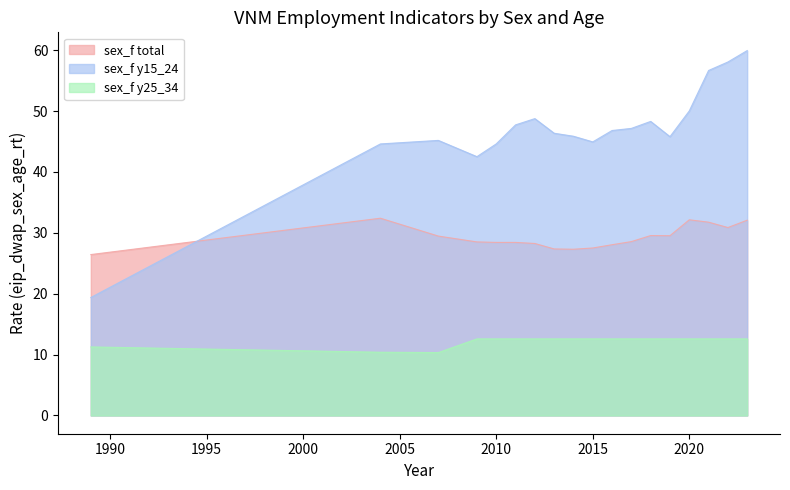

Between which two adjacent categories do sex_f y15_24 and sex_f total first intersect?

1989 and 2004